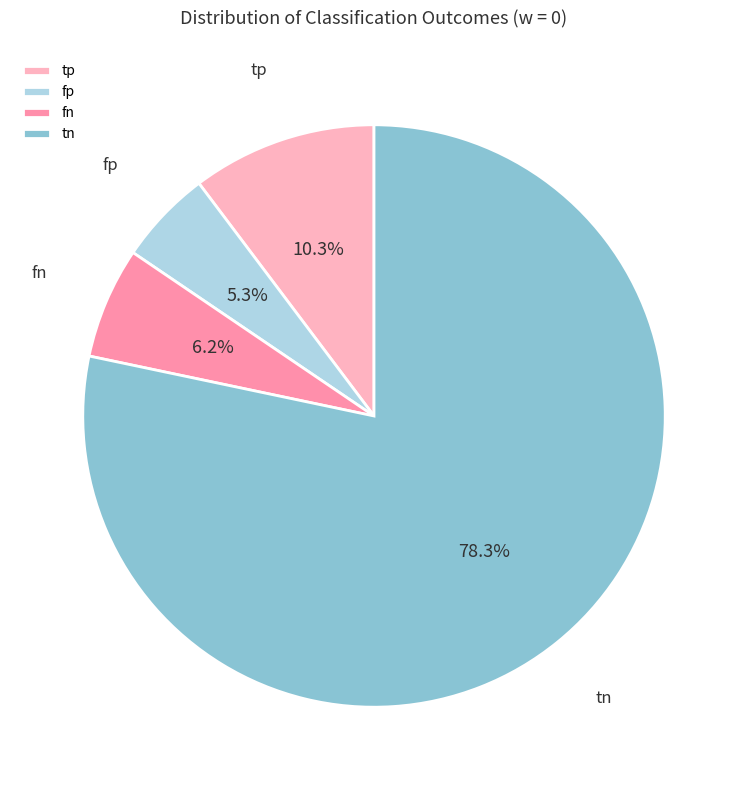

Do tp and tn together represent more than half of the pie?

Yes